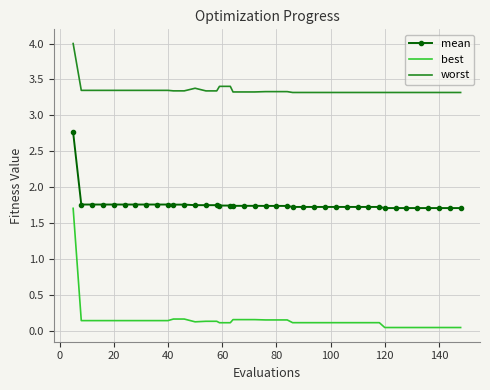

List the series in order of their overall mean, highest first.

worst, mean, best